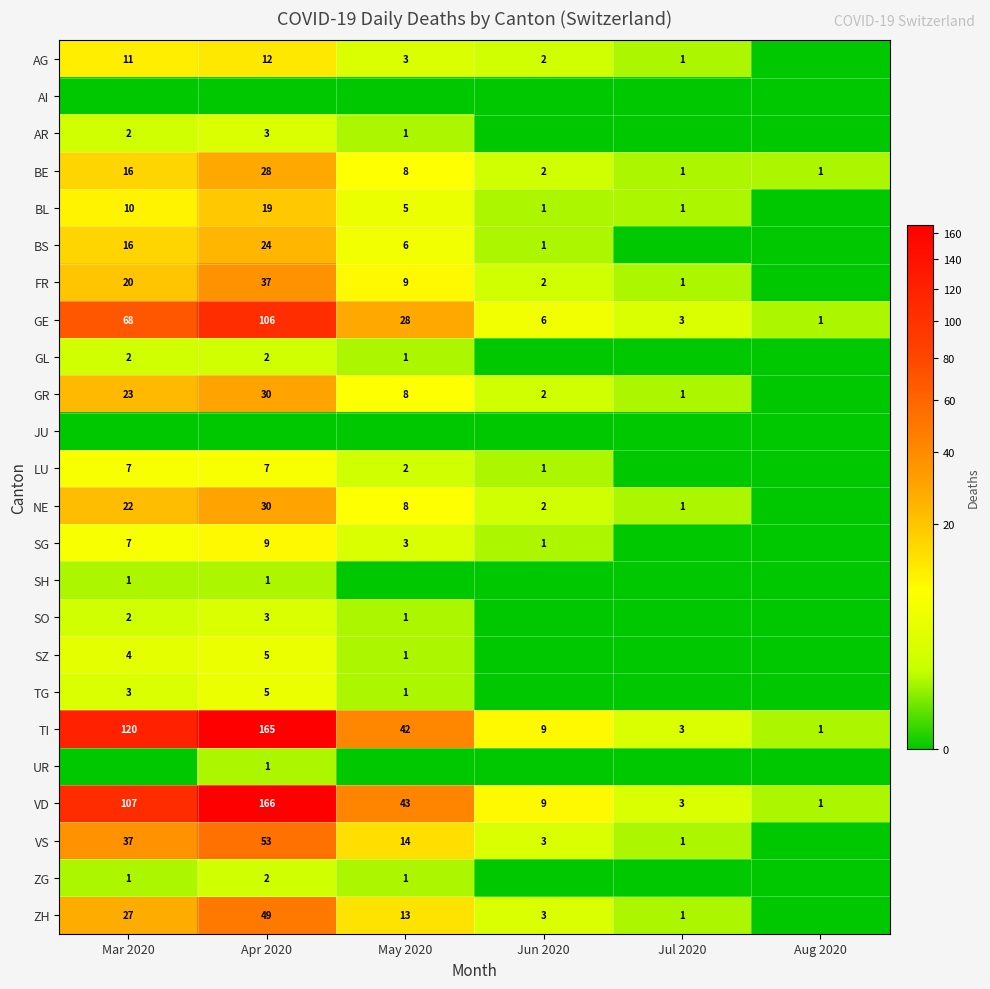

Is it true that VS equals 1 at Jun 2020?

False